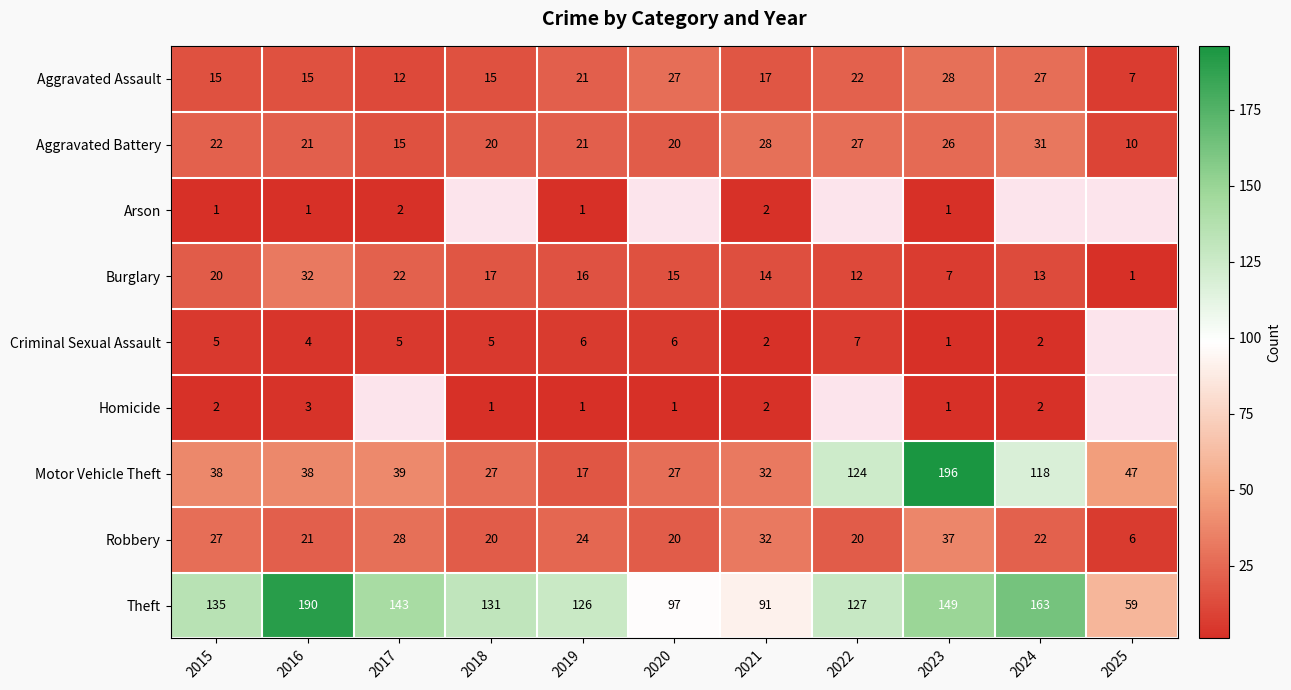

What is the approximate value of Burglary at 2024, to the nearest 10?

10